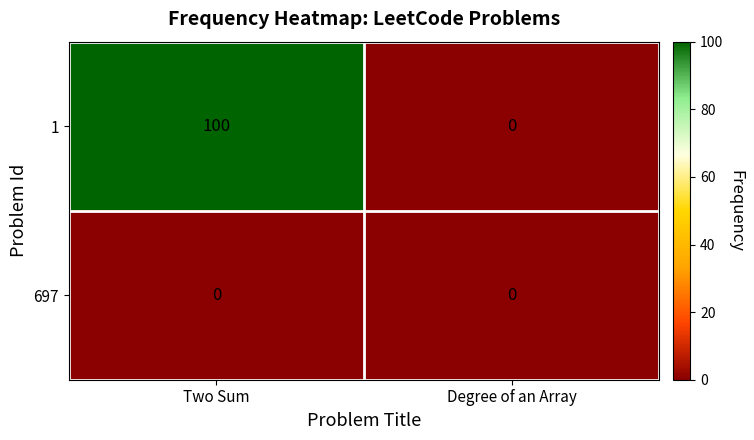

The value of 697 at Degree of an Array is 0. True or false?

True